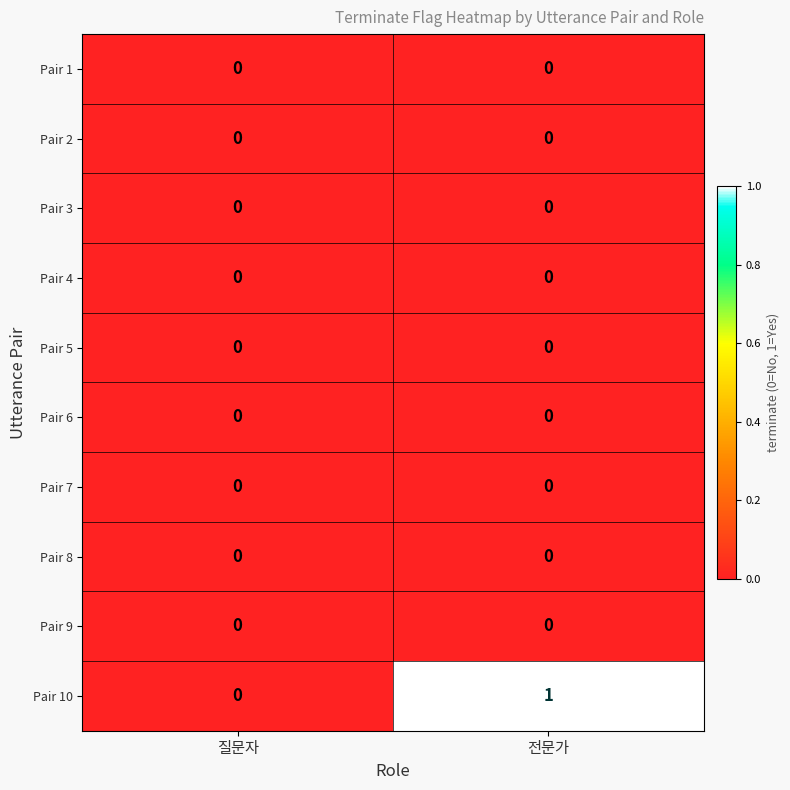

Which series has the widest spread of values?

Pair 10